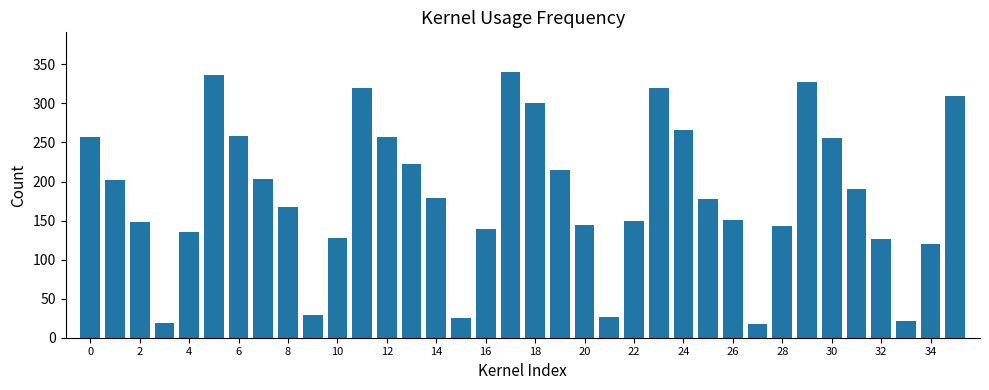

What is the minimum value shown in the chart?

17